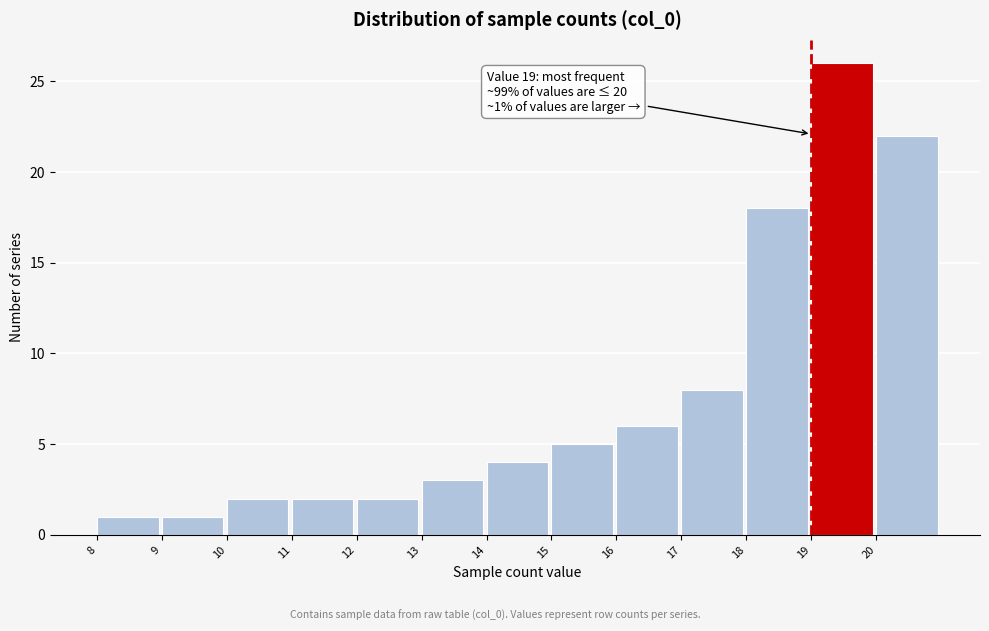

Which range on the x-axis has the tallest bar?

19 to 20